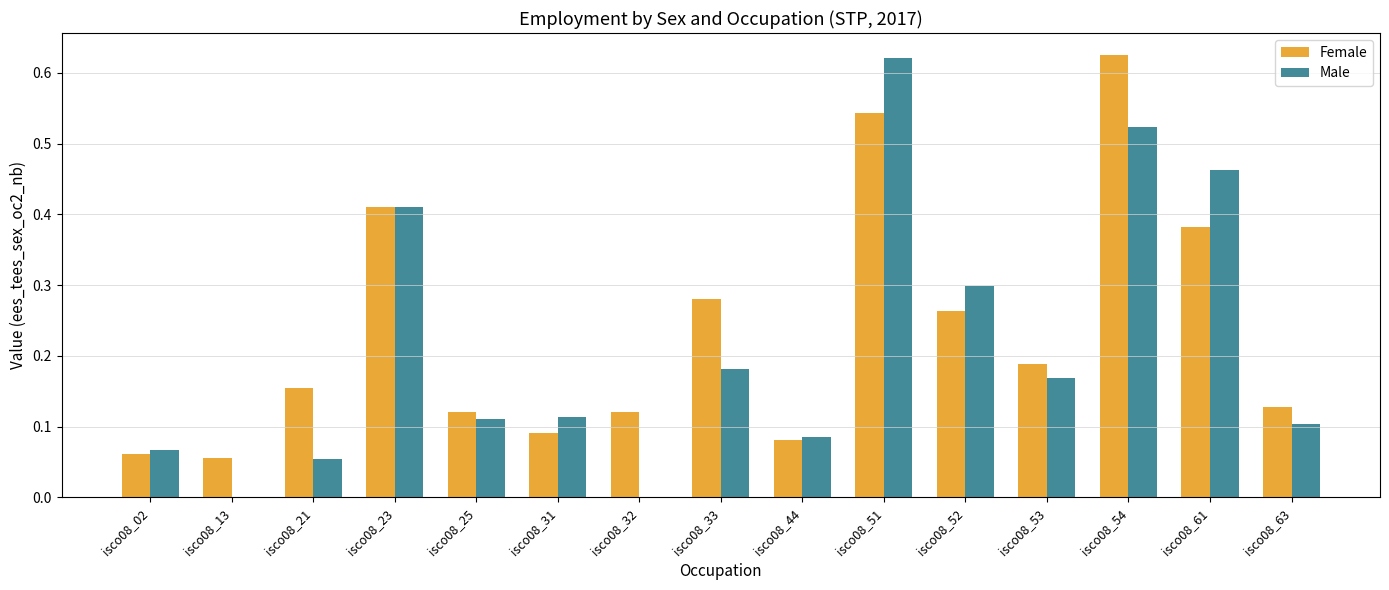

What is the sum of all Male values?

3.2